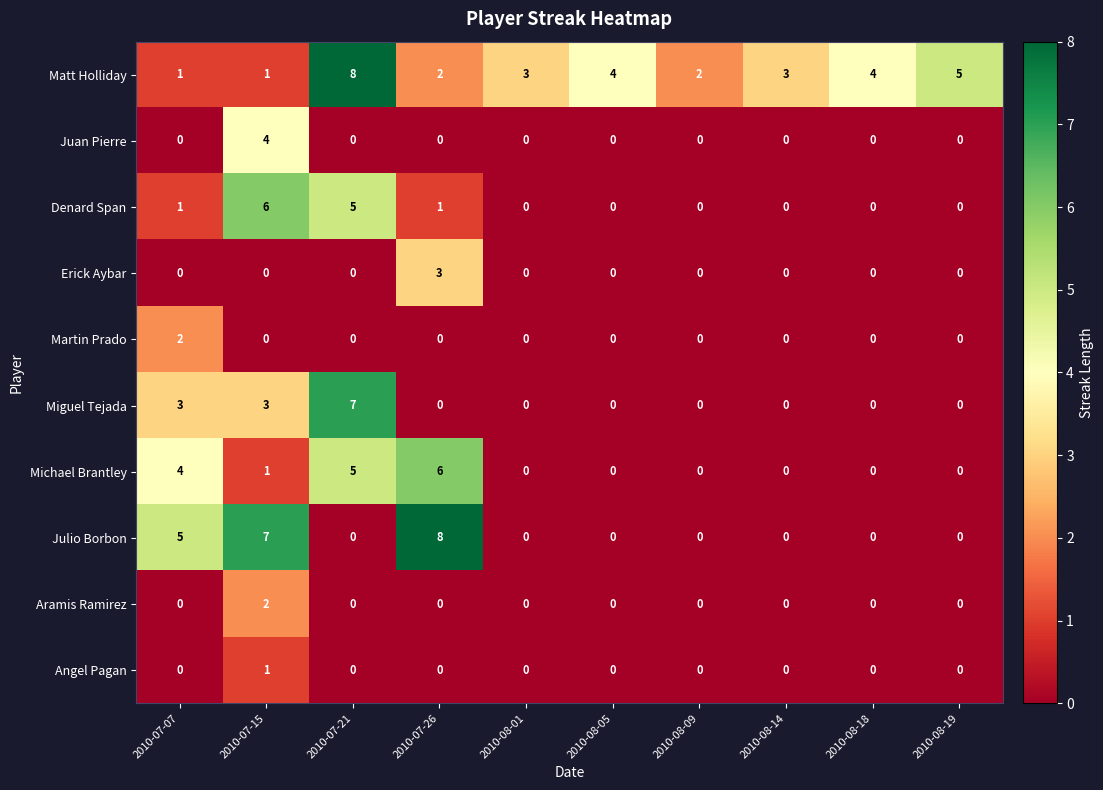

What is the sum of all Erick Aybar values?

3